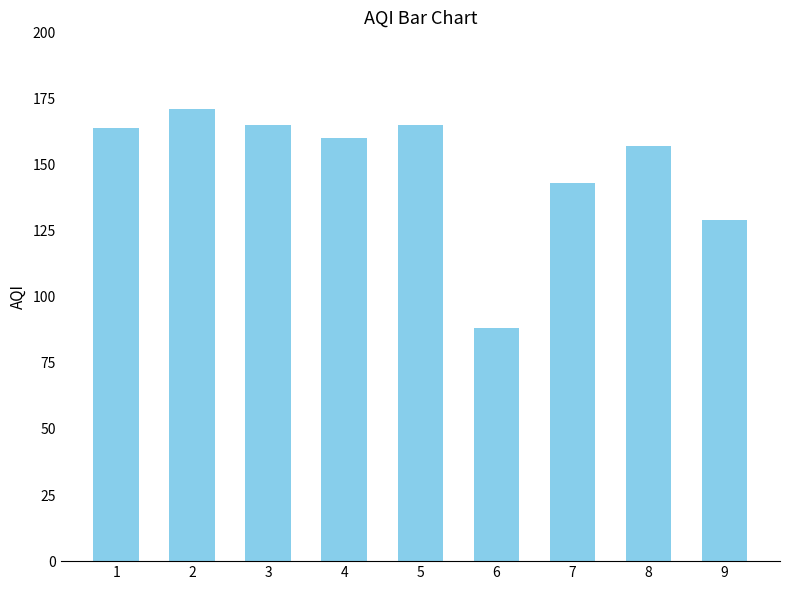

The value at 4 is 160. True or false?

True